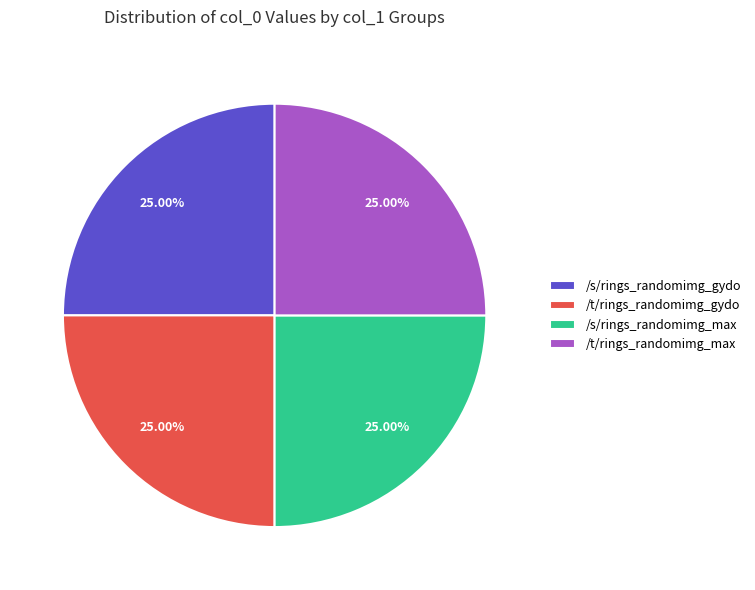

Does /t/rings_randomimg_max represent more than half of the total?

No